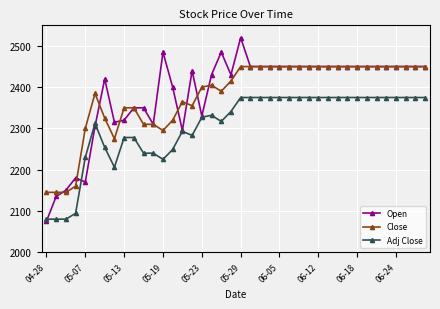

True or false: Adj Close and Close intersect in this chart.

False